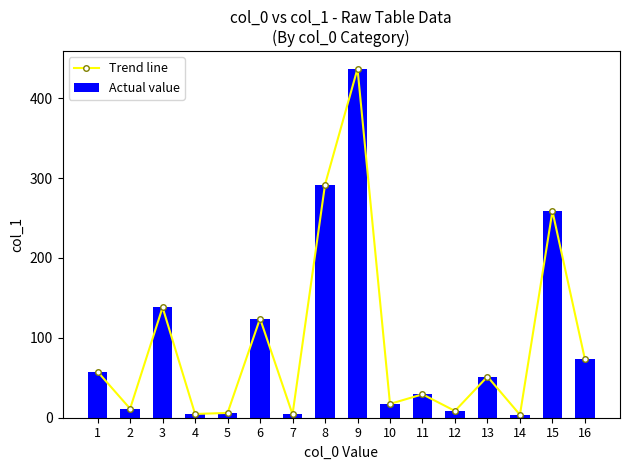

What is the difference between the second highest and minimum values in the Trend line series?

288.1